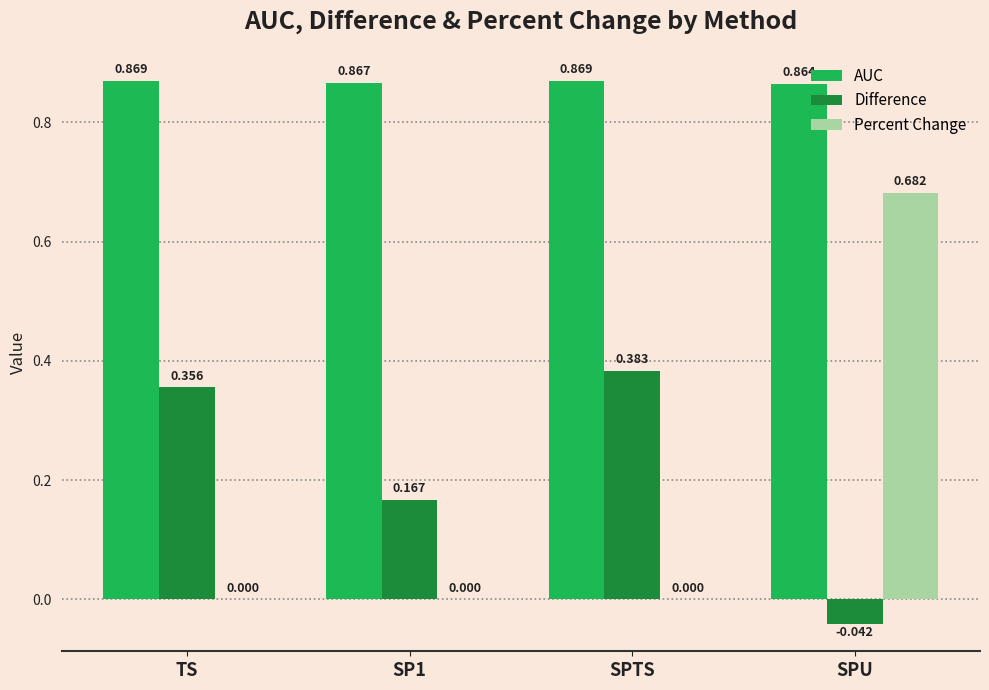

Which series has the largest total across all categories?

AUC